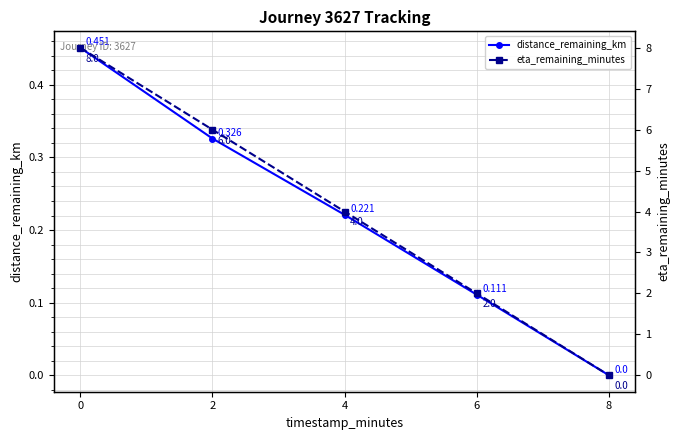

True or false: distance_remaining_km and eta_remaining_minutes intersect in this chart.

False